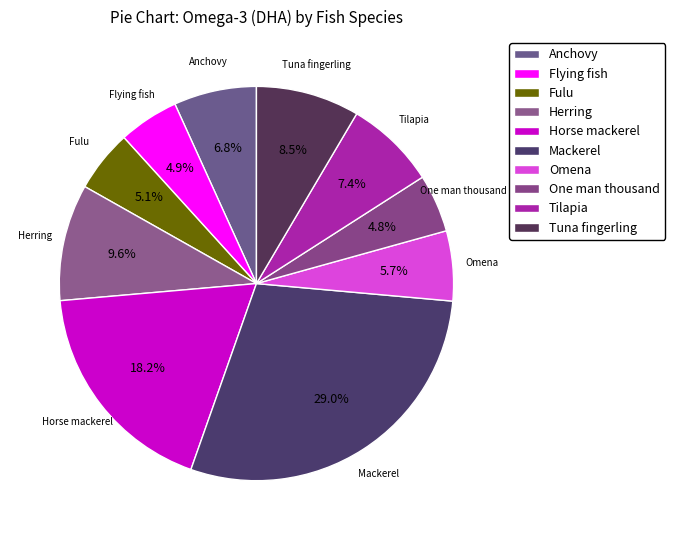

To the nearest percent, what is the combined percentage of Fulu and Herring?

15%